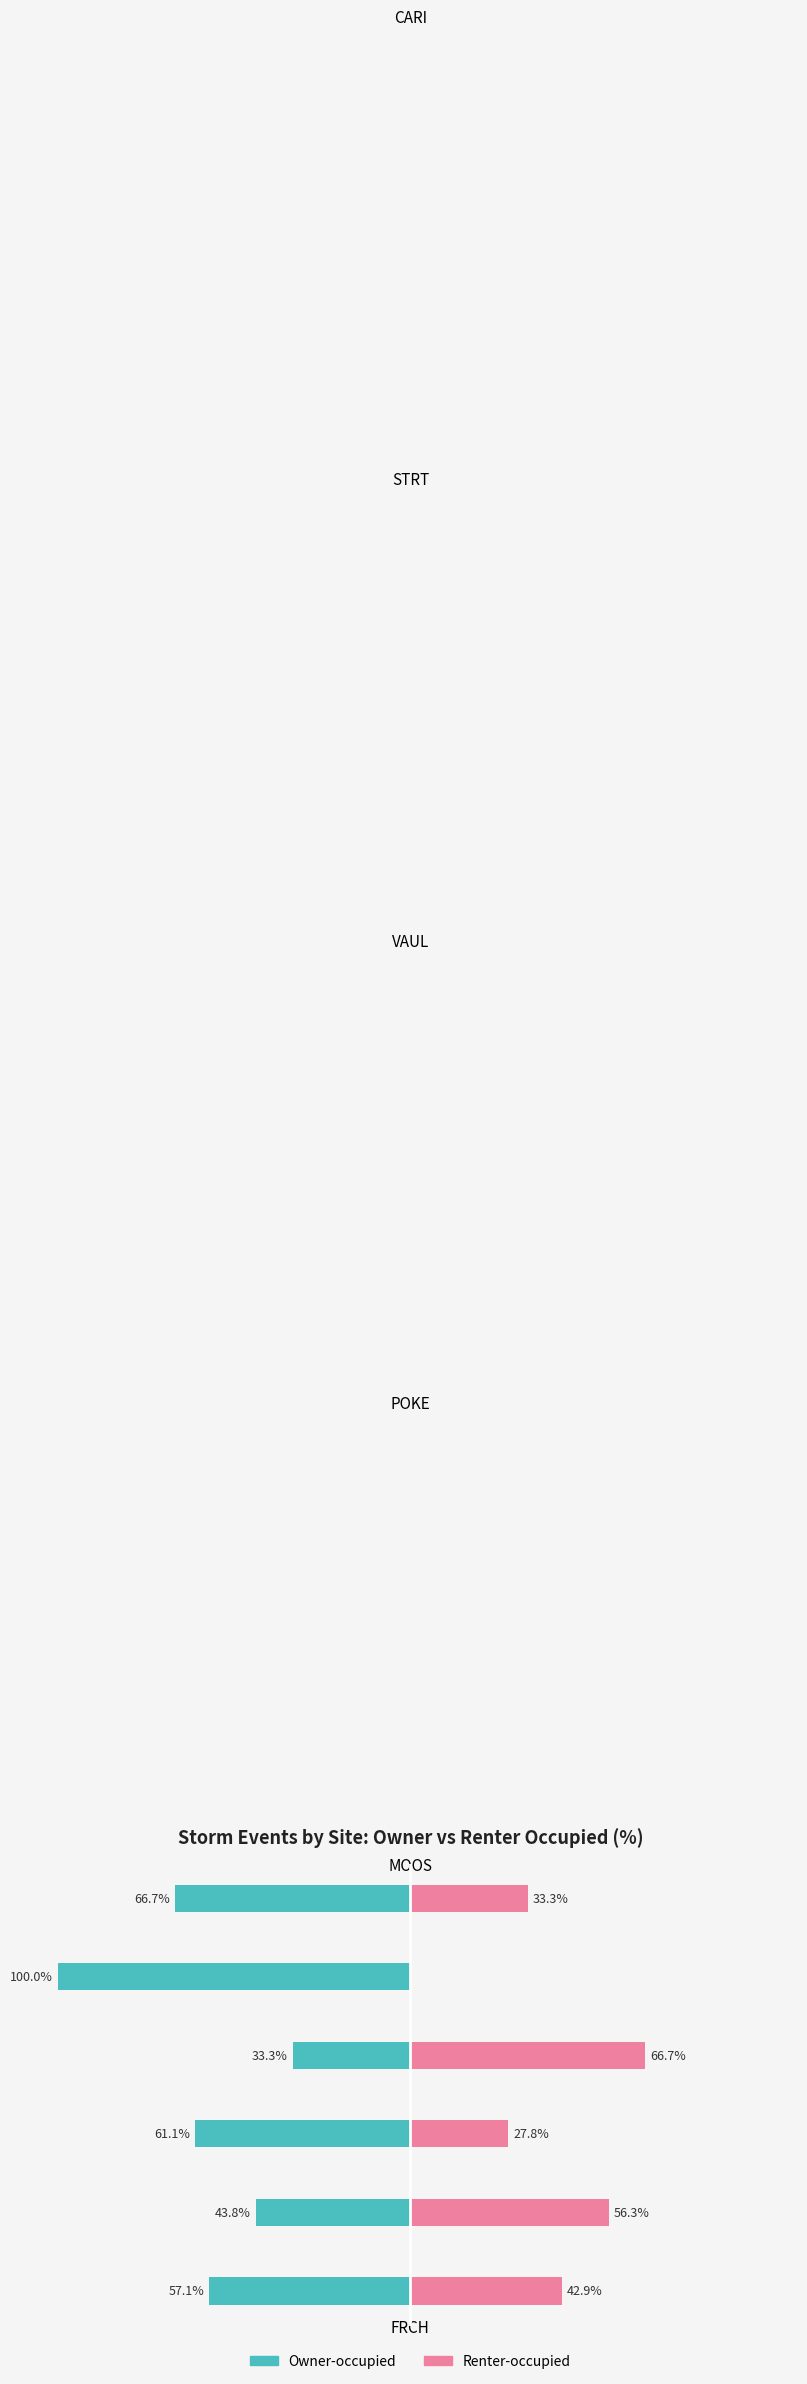

Are the bars horizontal?

Yes